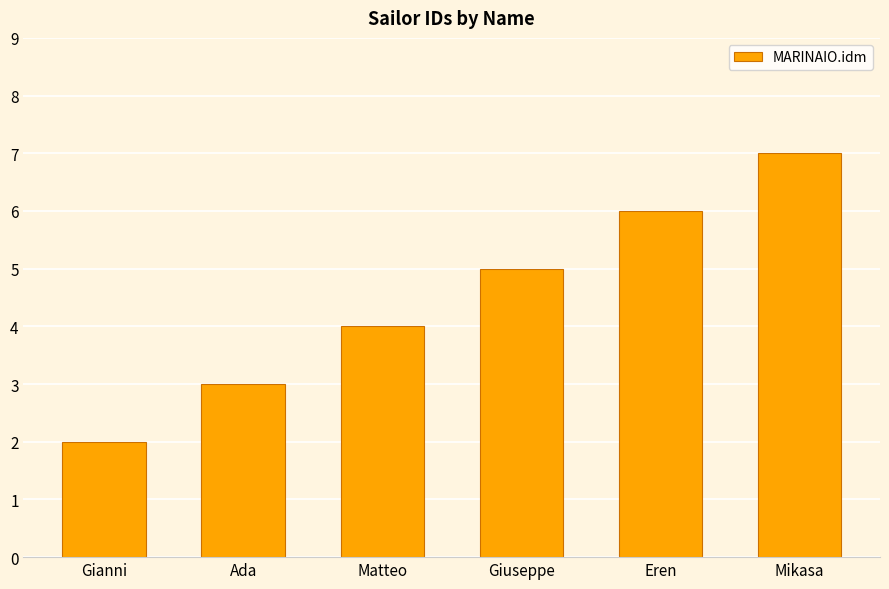

What is the sum of the values at Ada and Eren?

9